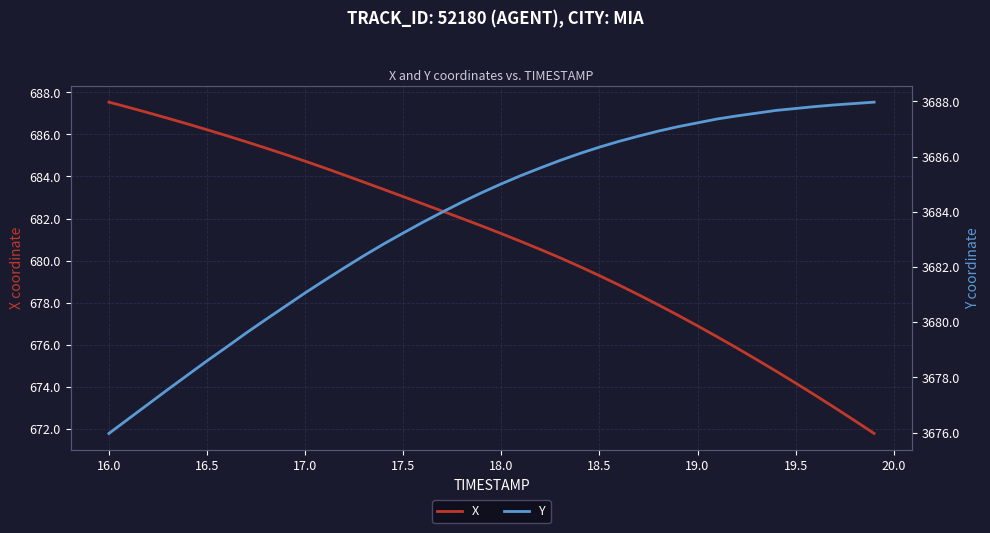

Is it true that X equals 281.6 at 17.5?

False